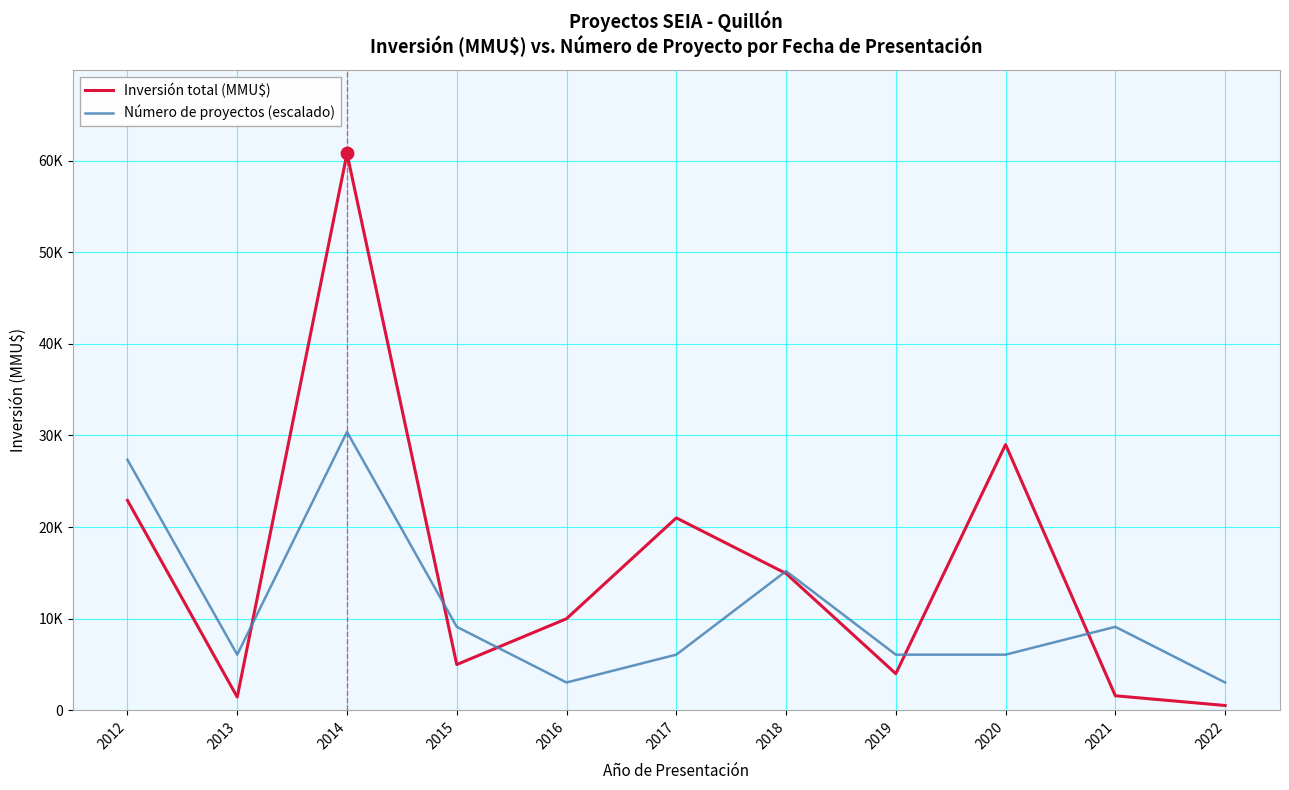

At how many categories does at least one series exceed 3254?

10